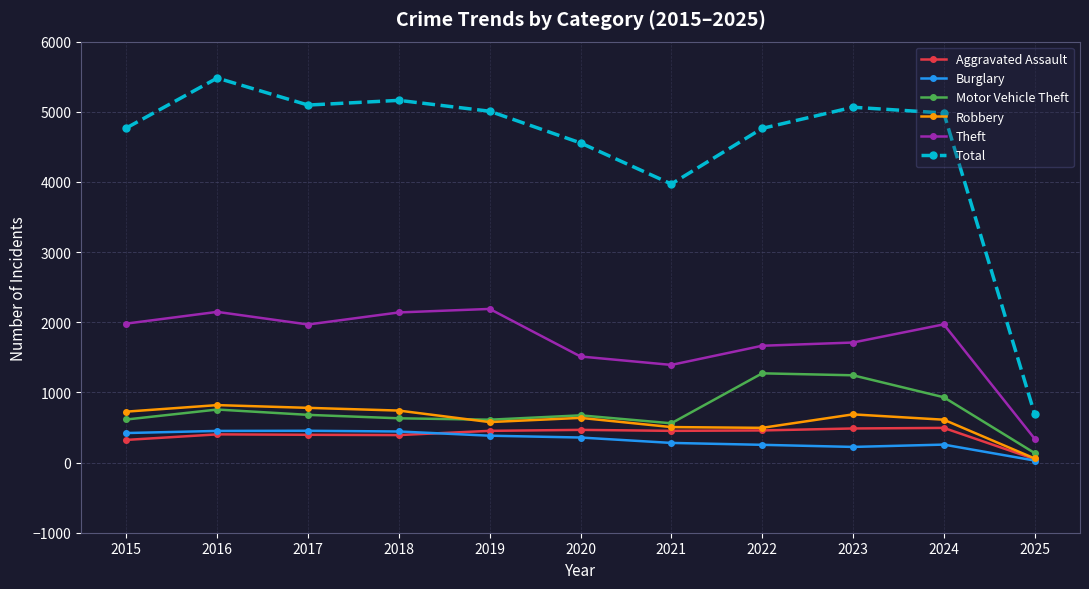

Does the chart have visible grid lines?

Yes